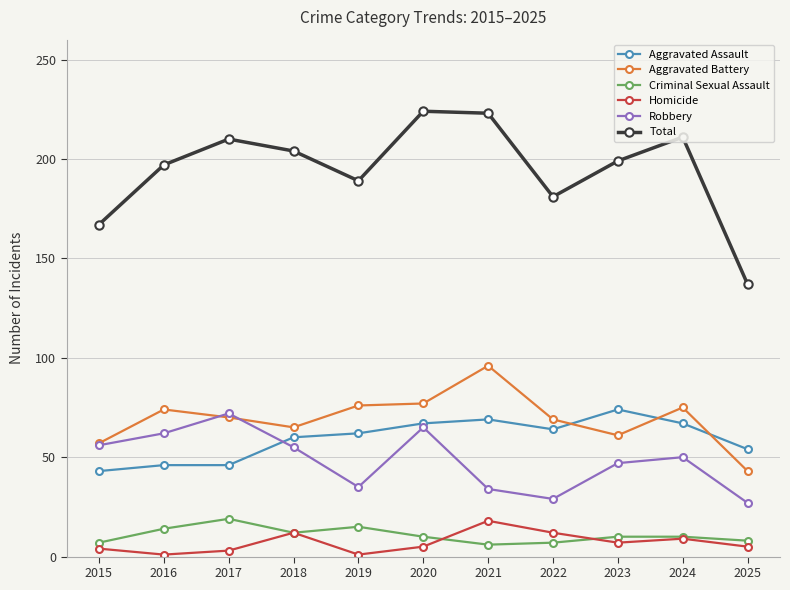

What value does the Criminal Sexual Assault series have at 2020?

10